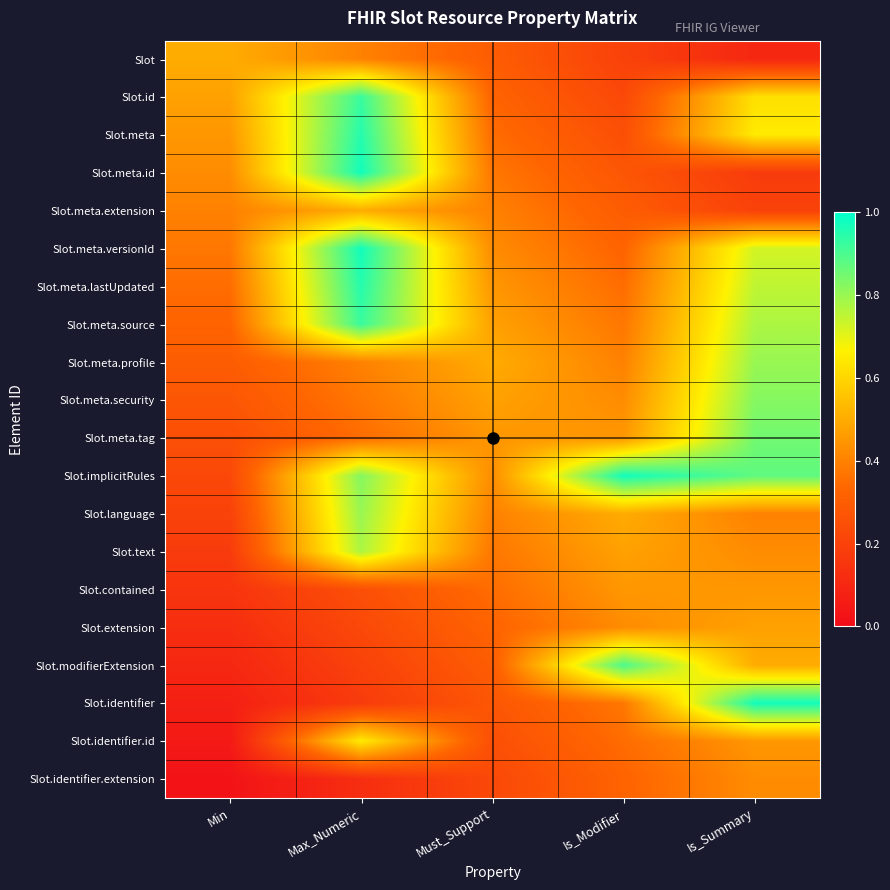

Reading left to right, transcribe all the data shown in this chart.

Slot: Min=0.5	Max_Numeric=0.4	Must_Support=0.3	Is_Modifier=0.2	Is_Summary=0.1
Slot.id: Min=0.5	Max_Numeric=0.9	Must_Support=0.3	Is_Modifier=0.2	Is_Summary=0.6
Slot.meta: Min=0.5	Max_Numeric=0.9	Must_Support=0.3	Is_Modifier=0.2	Is_Summary=0.6
Slot.meta.id: Min=0.4	Max_Numeric=1.0	Must_Support=0.4	Is_Modifier=0.3	Is_Summary=0.2
Slot.meta.extension: Min=0.4	Max_Numeric=0.5	Must_Support=0.4	Is_Modifier=0.3	Is_Summary=0.2
Slot.meta.versionId: Min=0.4	Max_Numeric=1.0	Must_Support=0.4	Is_Modifier=0.3	Is_Summary=0.7
Slot.meta.lastUpdated: Min=0.3	Max_Numeric=0.9	Must_Support=0.4	Is_Modifier=0.3	Is_Summary=0.8
Slot.meta.source: Min=0.3	Max_Numeric=0.9	Must_Support=0.5	Is_Modifier=0.4	Is_Summary=0.8
Slot.meta.profile: Min=0.3	Max_Numeric=0.4	Must_Support=0.5	Is_Modifier=0.4	Is_Summary=0.8
Slot.meta.security: Min=0.3	Max_Numeric=0.4	Must_Support=0.5	Is_Modifier=0.4	Is_Summary=0.8
Slot.meta.tag: Min=0.2	Max_Numeric=0.3	Must_Support=0.5	Is_Modifier=0.5	Is_Summary=0.8
Slot.implicitRules: Min=0.2	Max_Numeric=0.8	Must_Support=0.4	Is_Modifier=1.0	Is_Summary=0.9
Slot.language: Min=0.2	Max_Numeric=0.8	Must_Support=0.4	Is_Modifier=0.5	Is_Summary=0.4
Slot.text: Min=0.2	Max_Numeric=0.8	Must_Support=0.4	Is_Modifier=0.5	Is_Summary=0.4
Slot.contained: Min=0.2	Max_Numeric=0.2	Must_Support=0.4	Is_Modifier=0.5	Is_Summary=0.4
Slot.extension: Min=0.1	Max_Numeric=0.2	Must_Support=0.3	Is_Modifier=0.4	Is_Summary=0.5
Slot.modifierExtension: Min=0.1	Max_Numeric=0.2	Must_Support=0.3	Is_Modifier=0.9	Is_Summary=0.5
Slot.identifier: Min=0.1	Max_Numeric=0.2	Must_Support=0.3	Is_Modifier=0.4	Is_Summary=1.0
Slot.identifier.id: Min=0.0	Max_Numeric=0.7	Must_Support=0.2	Is_Modifier=0.3	Is_Summary=0.5
Slot.identifier.extension: Min=0.0	Max_Numeric=0.1	Must_Support=0.2	Is_Modifier=0.3	Is_Summary=0.4